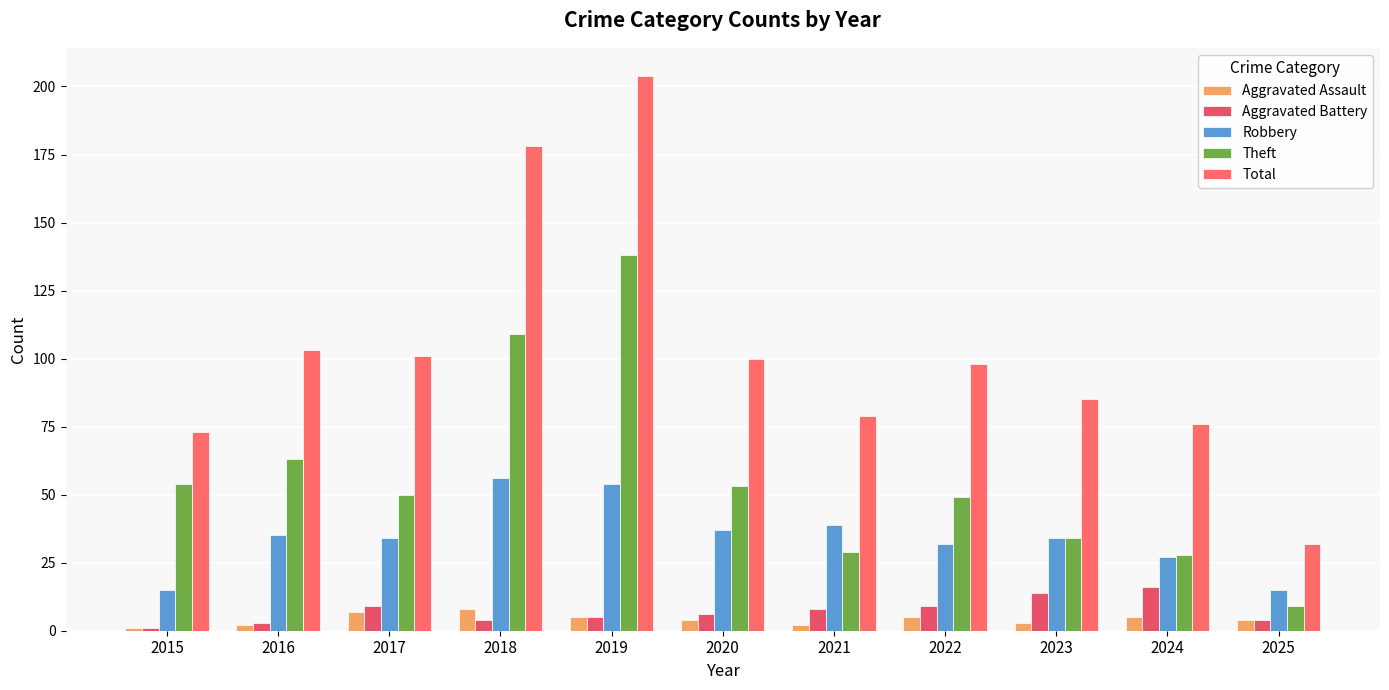

Reading left to right, extract all data points from this chart.

Aggravated Assault: 2015=1	2016=2	2017=7	2018=8	2019=5	2020=4	2021=2	2022=5	2023=3	2024=5	2025=4
Aggravated Battery: 2015=1	2016=3	2017=9	2018=4	2019=5	2020=6	2021=8	2022=9	2023=14	2024=16	2025=4
Robbery: 2015=15	2016=35	2017=34	2018=56	2019=54	2020=37	2021=39	2022=32	2023=34	2024=27	2025=15
Theft: 2015=54	2016=63	2017=50	2018=109	2019=138	2020=53	2021=29	2022=49	2023=34	2024=28	2025=9
Total: 2015=73	2016=103	2017=101	2018=178	2019=204	2020=100	2021=79	2022=98	2023=85	2024=76	2025=32